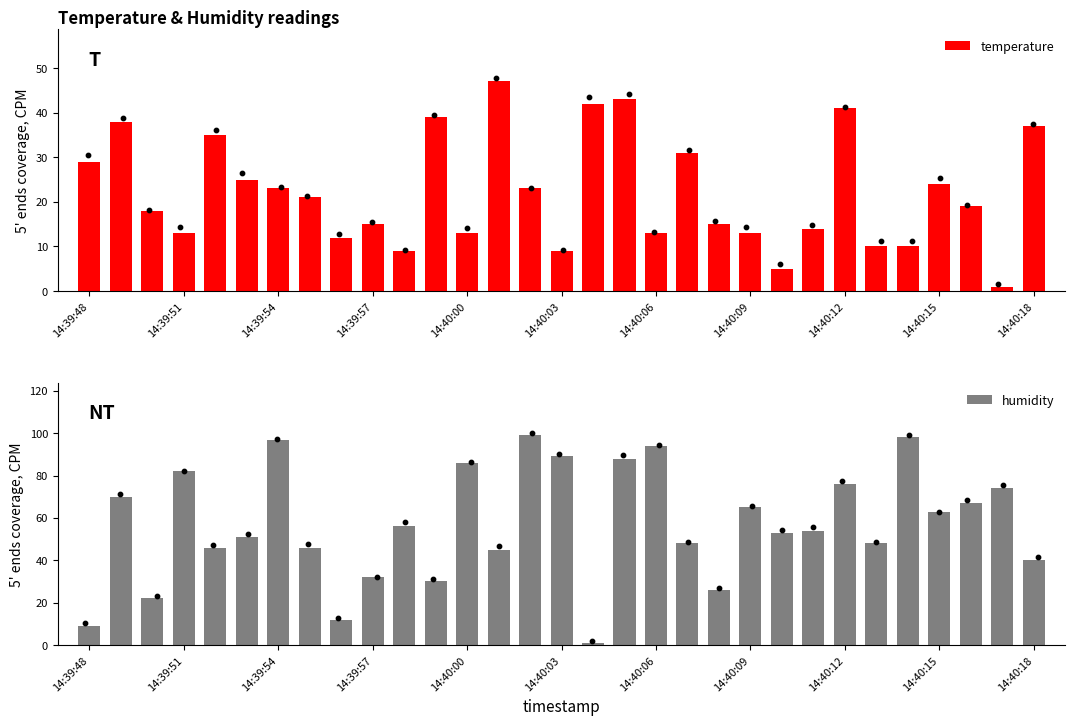

Which series has the largest total across all categories?

humidity